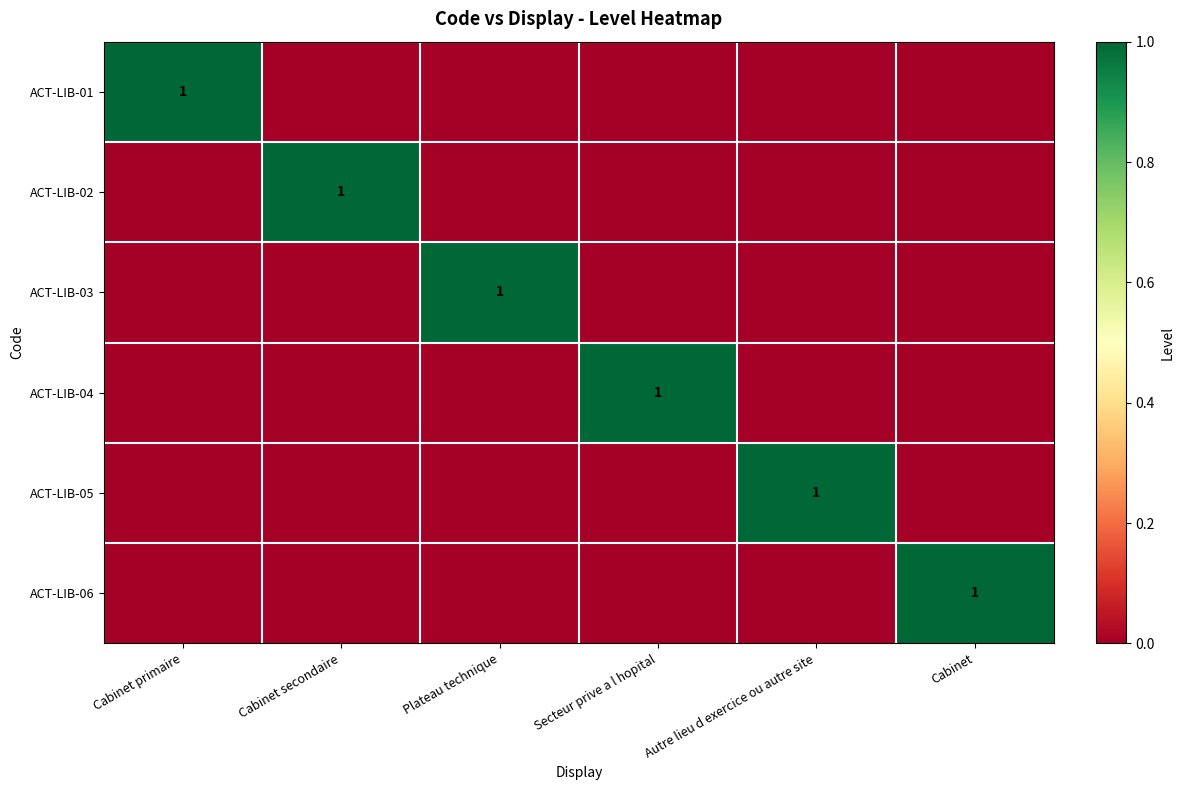

Is it true that ACT-LIB-02 equals 1 at Cabinet secondaire?

True